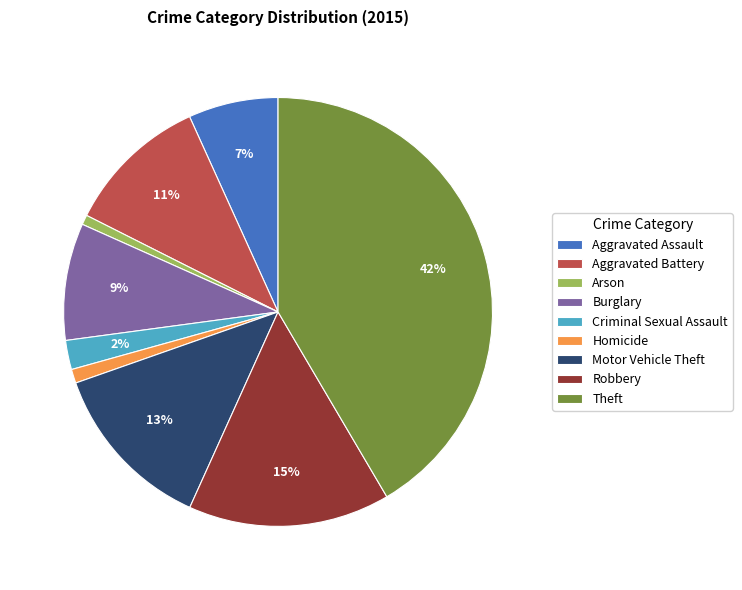

To the nearest percent, what is the average slice percentage?

11%